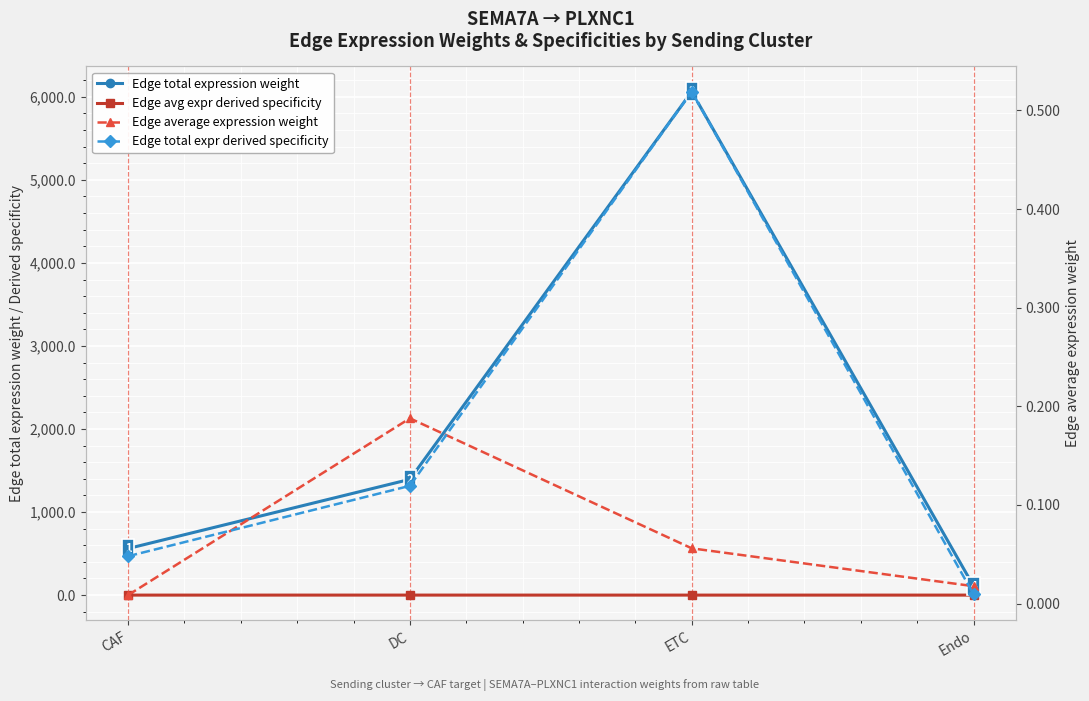

Which category has the lowest value in the Edge avg expr derived specificity series?

CAF